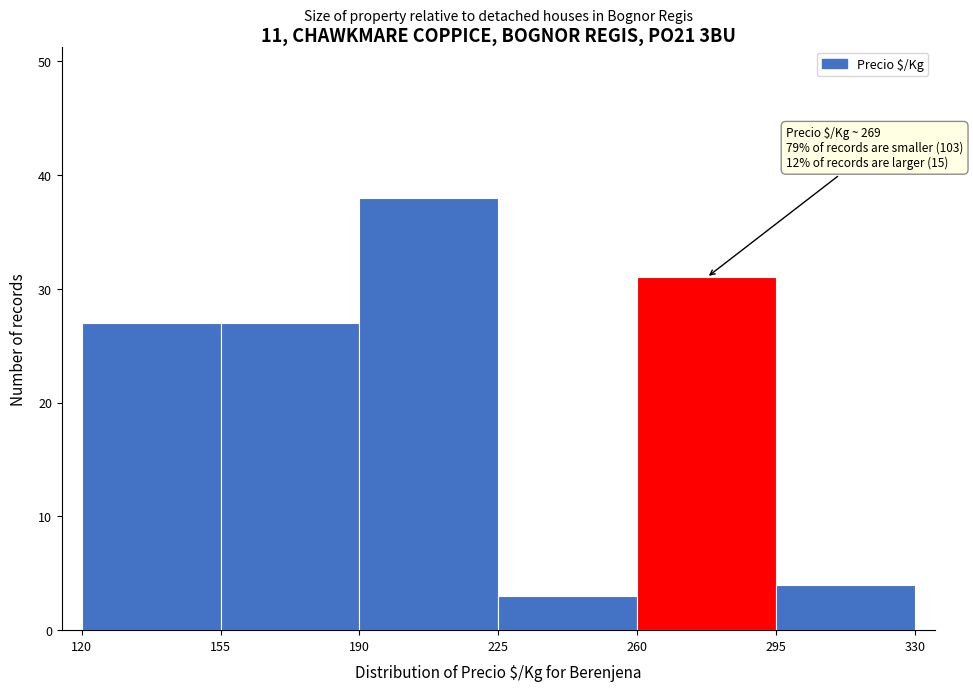

Which range on the x-axis has the tallest bar?

190 to 225